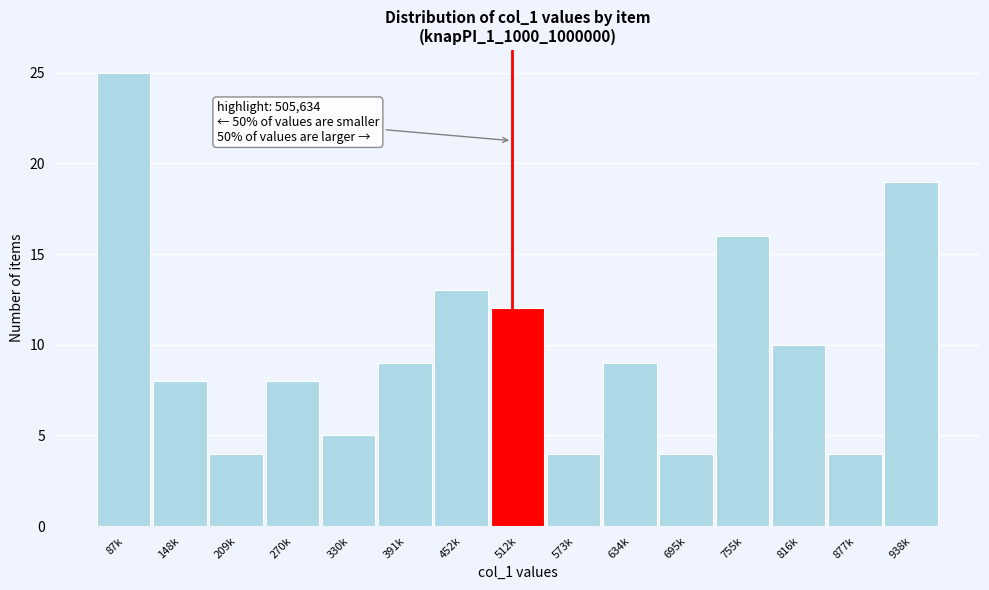

Reading left to right, extract all data points from this chart.

25	8	4	8	5	9	13	12	4	9	4	16	10	4	19